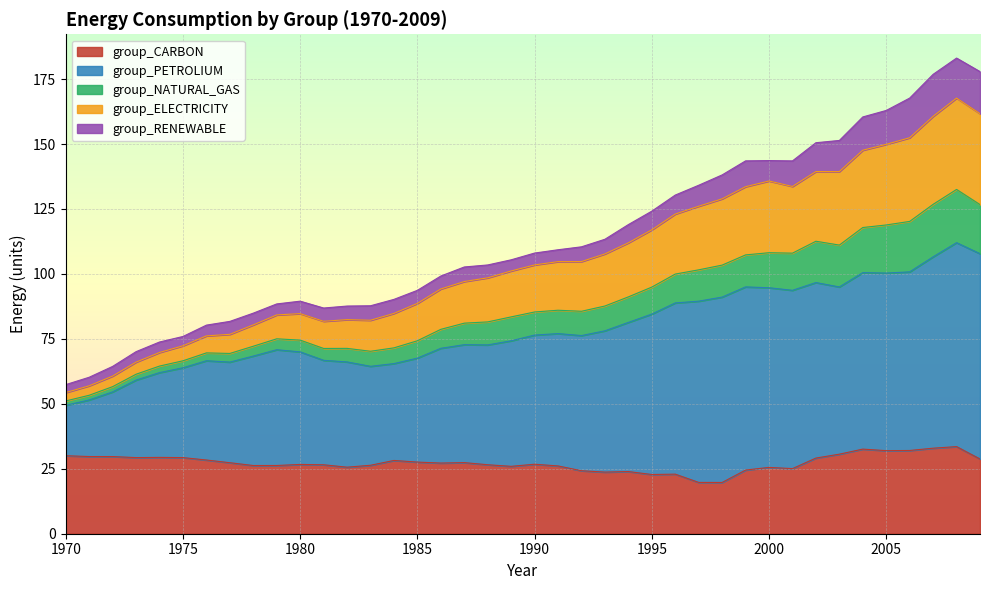

What is the minimum value for group_CARBON?

19.7